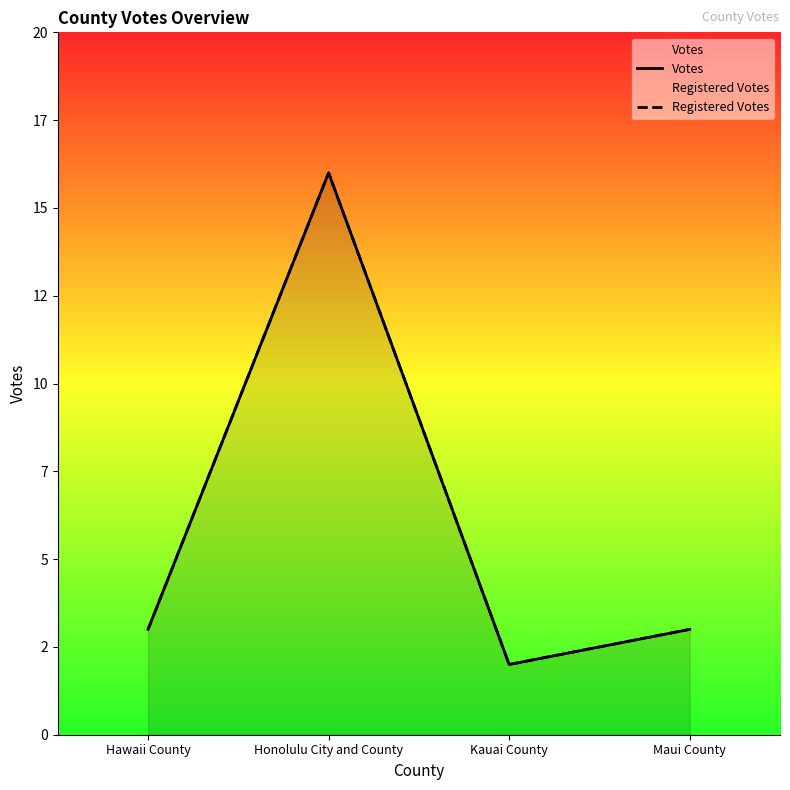

Does the chart have visible grid lines?

No